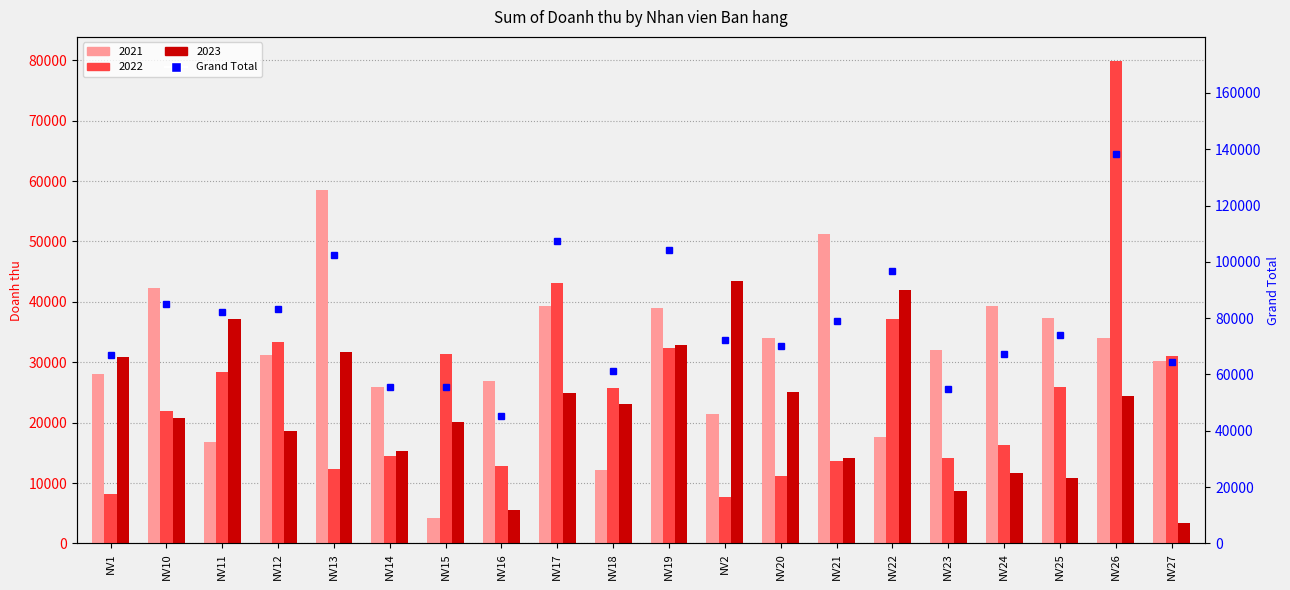

Is it true that the value at NV12 is 24098?

False